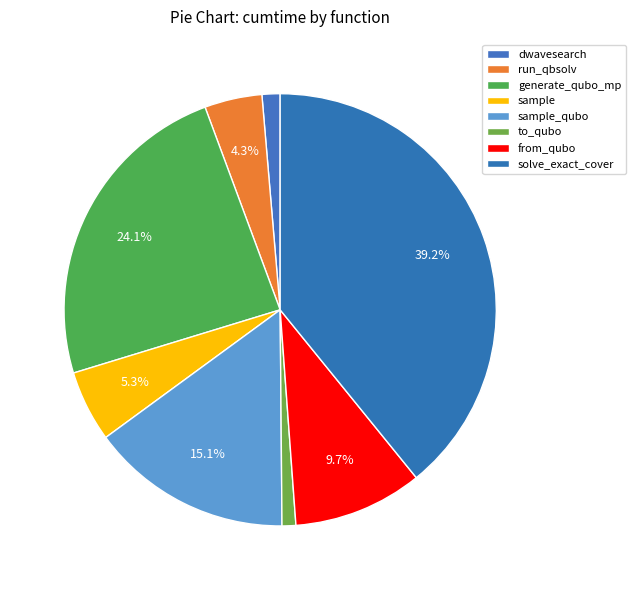

How many segments does this pie chart have?

8